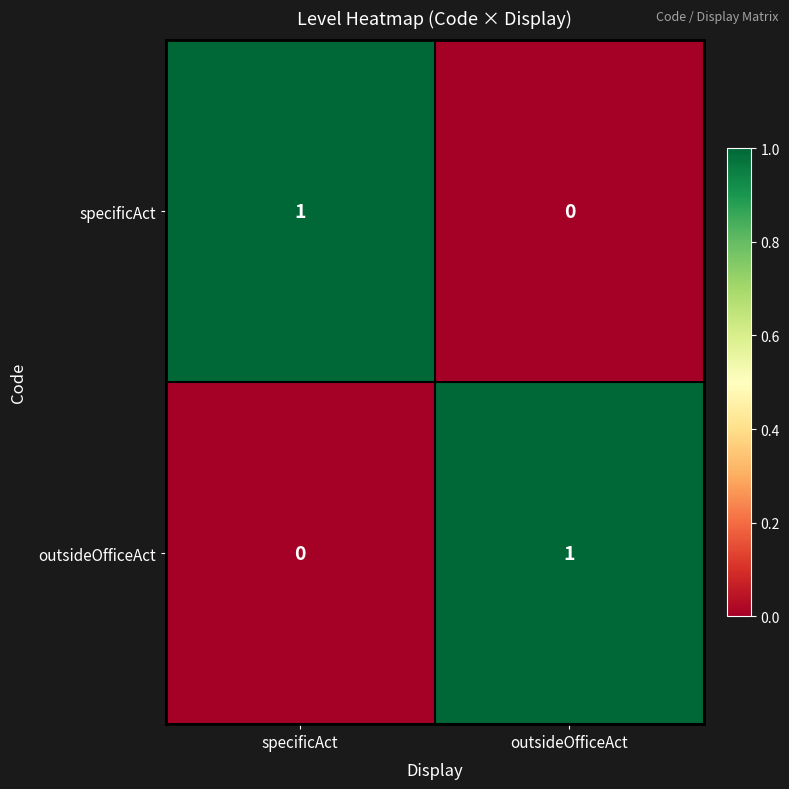

The value of specificAct at specificAct is 1. True or false?

True